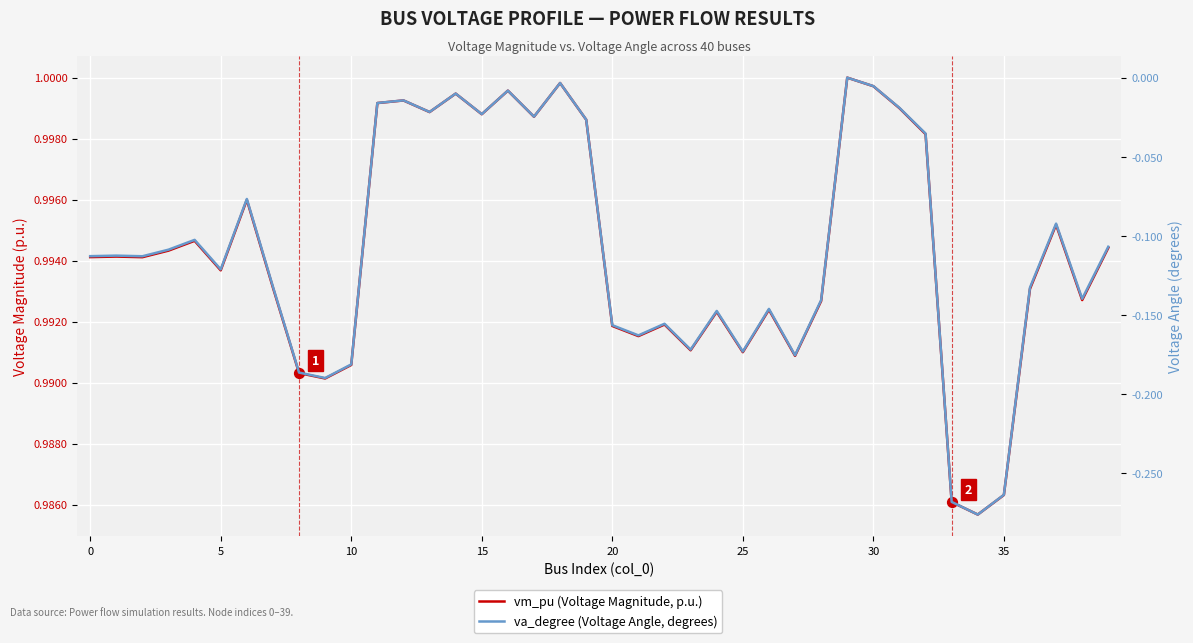

At how many categories does at least one series exceed 0?

40